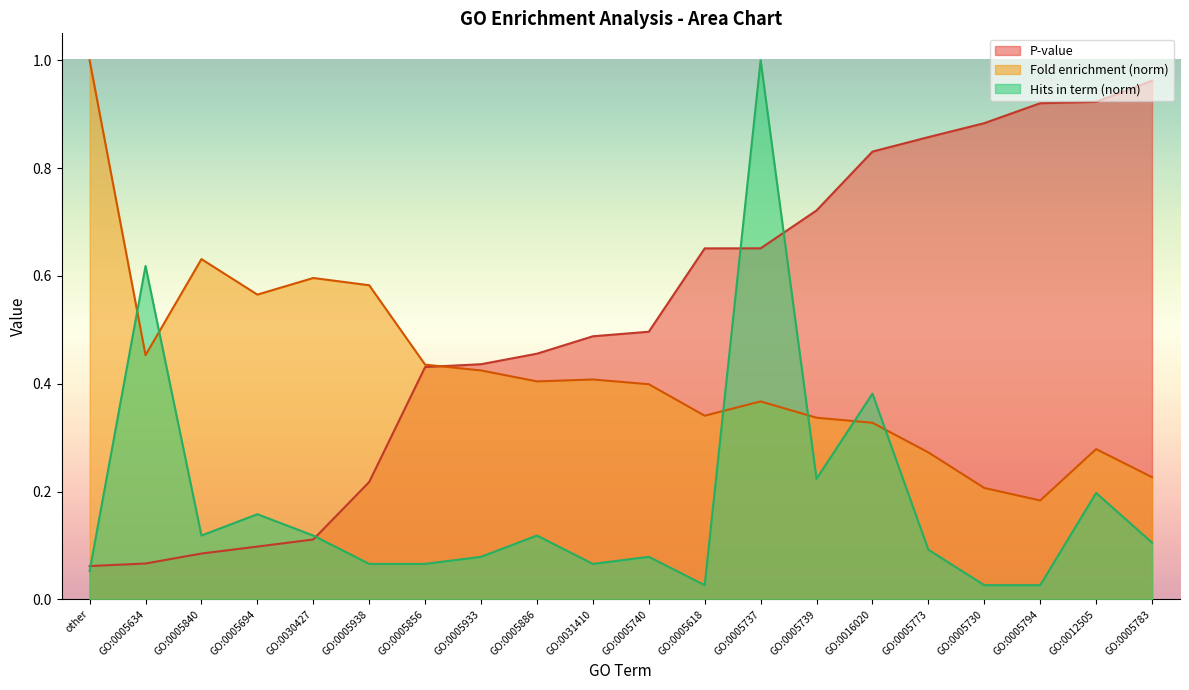

Rank the series by their maximum value, from lowest to highest.

P-value, Fold enrichment, Hits in term